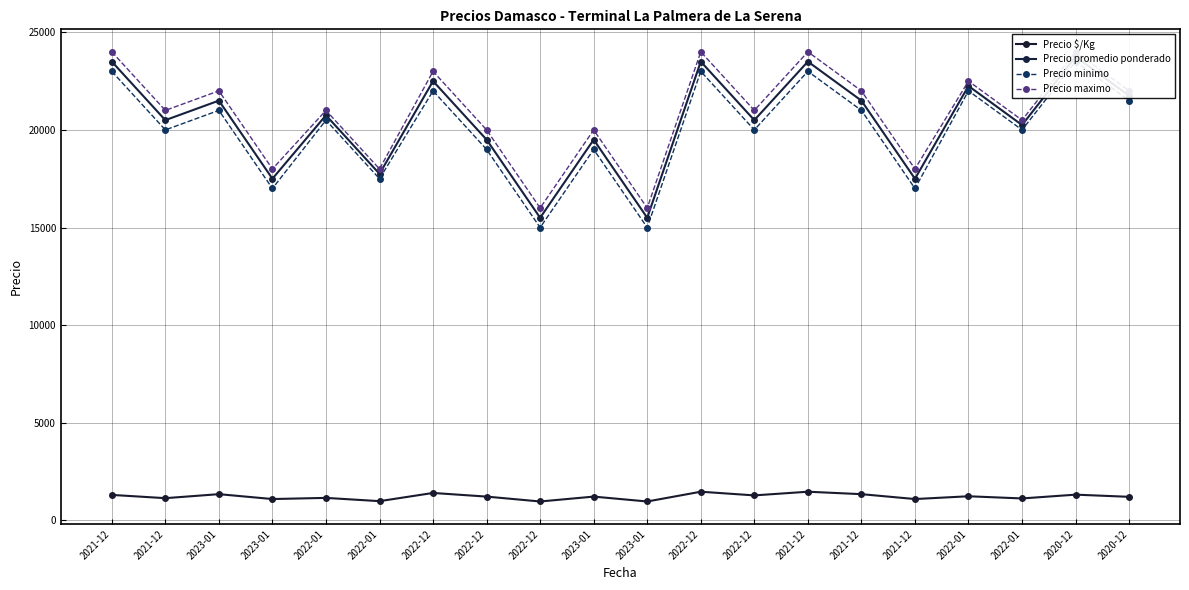

What is the minimum value for Precio $/Kg?

969